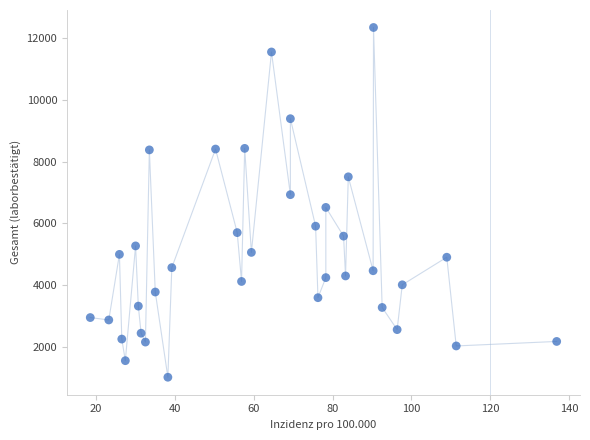

How many points are shown in the scatter plot?

36